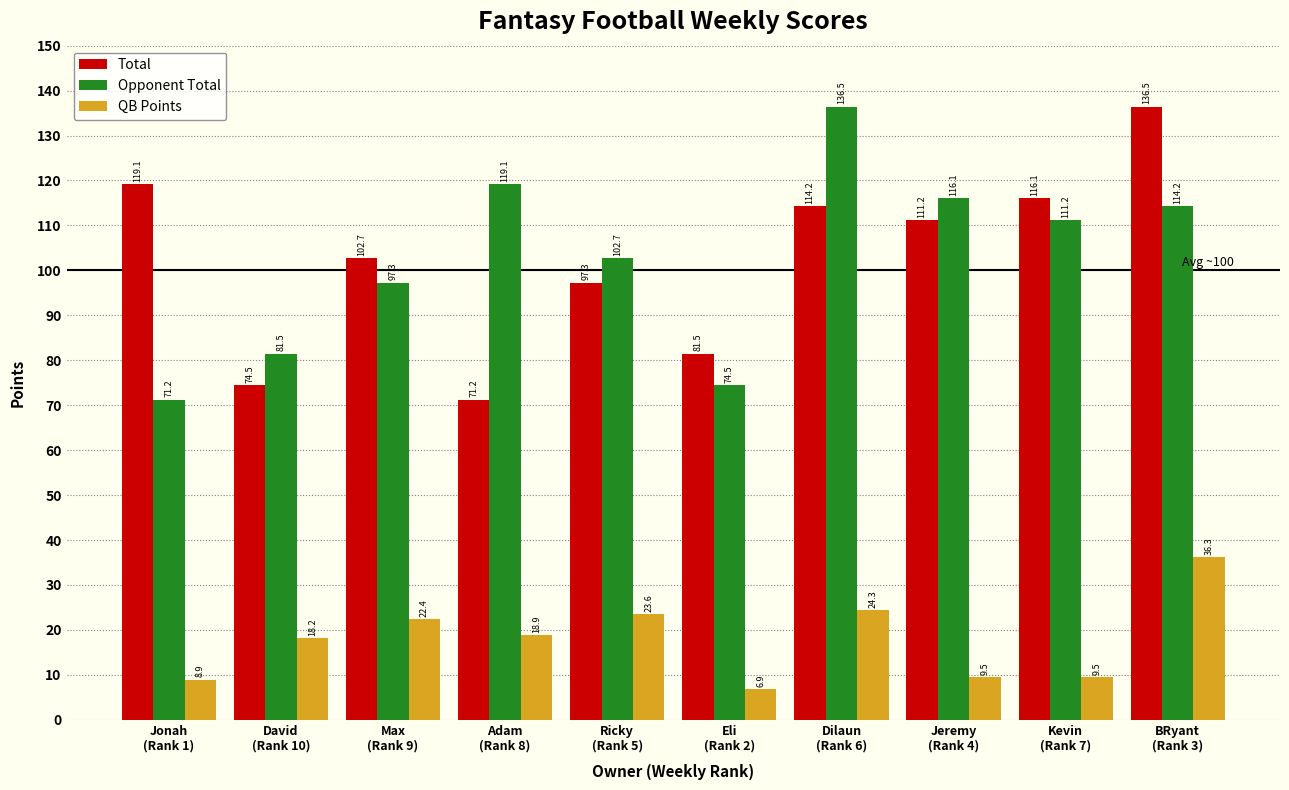

True or false: QB Points has a value of 31.2 at Max
(Rank 9).

False